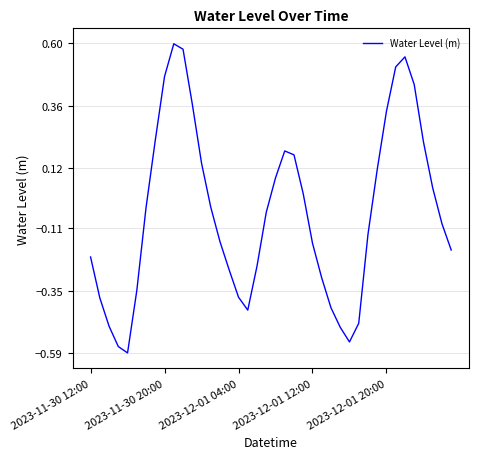

How many negative values are there?

23